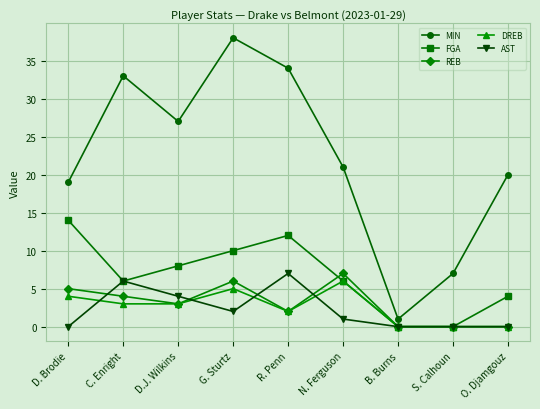

Which series changed the most between D.J. Wilkins and S. Calhoun?

MIN